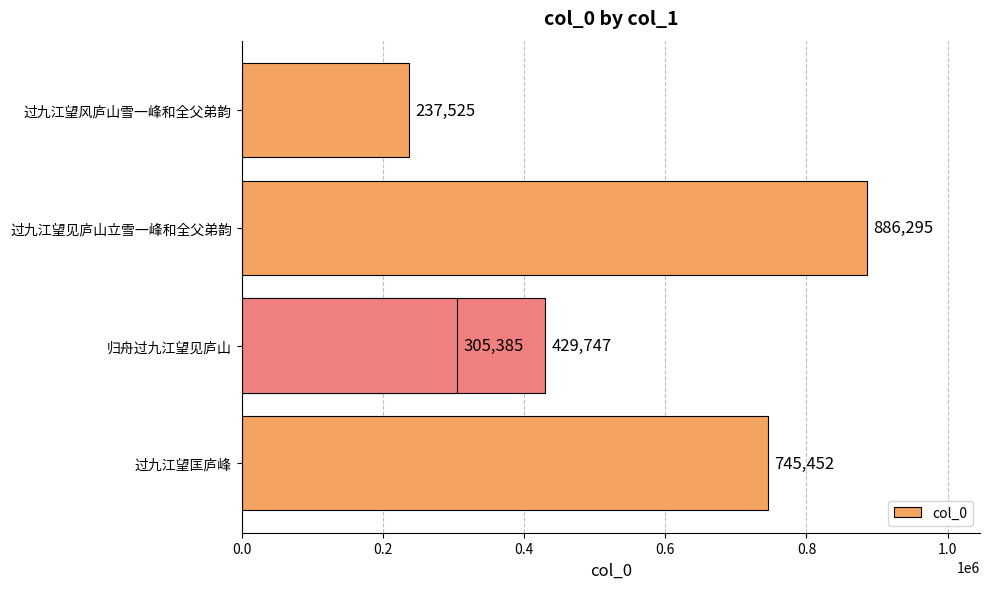

True or false: the data shows 1475348 at 过九江望见庐山立雪一峰和全父弟韵.

False